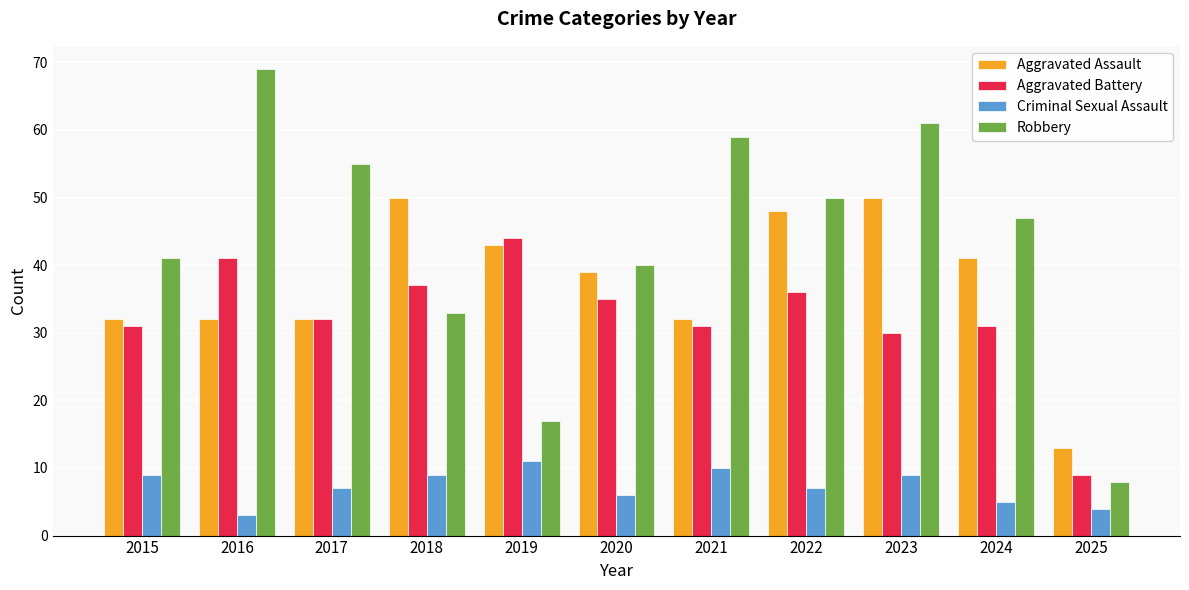

The Robbery series shows 19 at 2021. True or false?

False